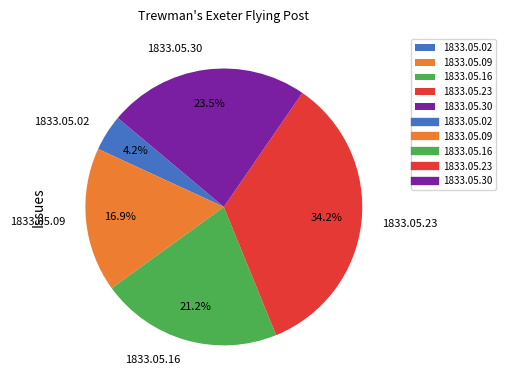

Is there a majority slice in this chart?

No